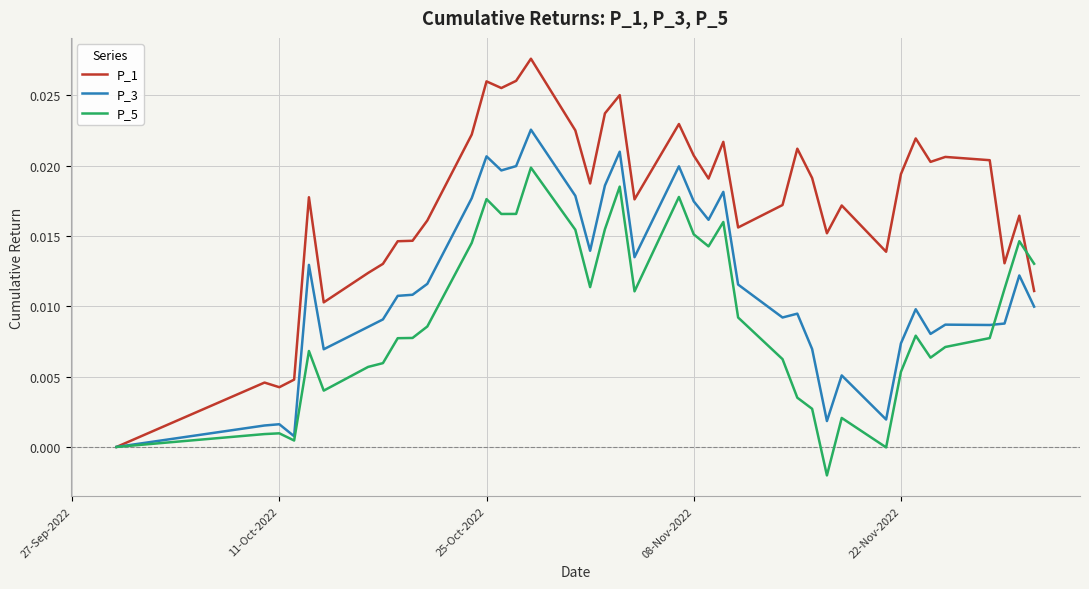

Which series has the largest total across all categories?

P_1